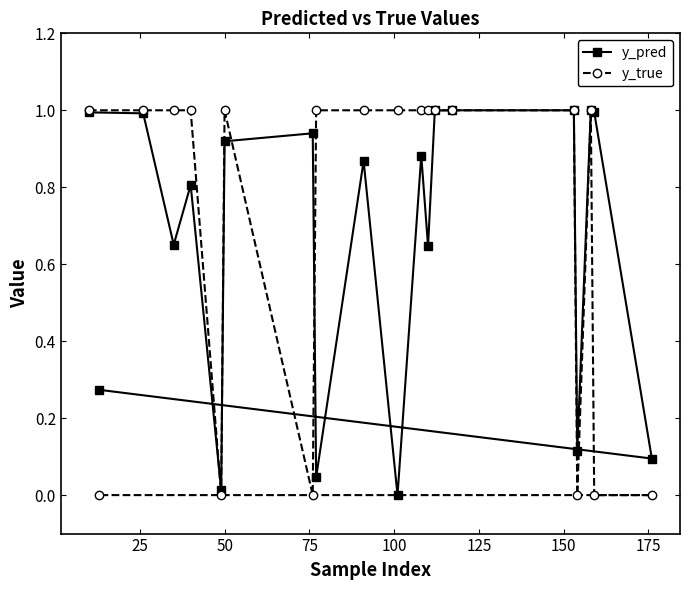

What is the maximum value for y_pred?

1.0